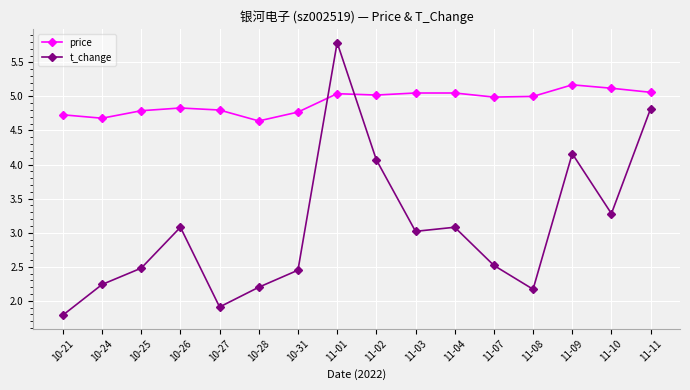

Which series changed the most between 11-09 and 11-11?

t_change